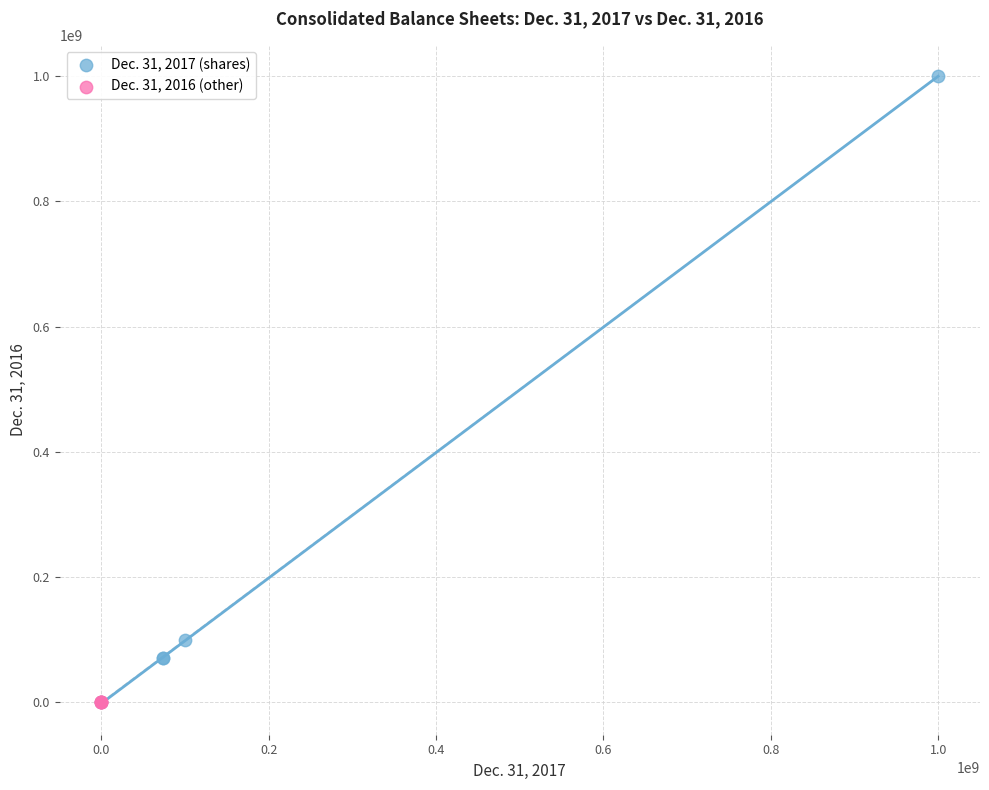

Which series has the largest Y range (max minus min)?

Dec. 31, 2017 (shares)